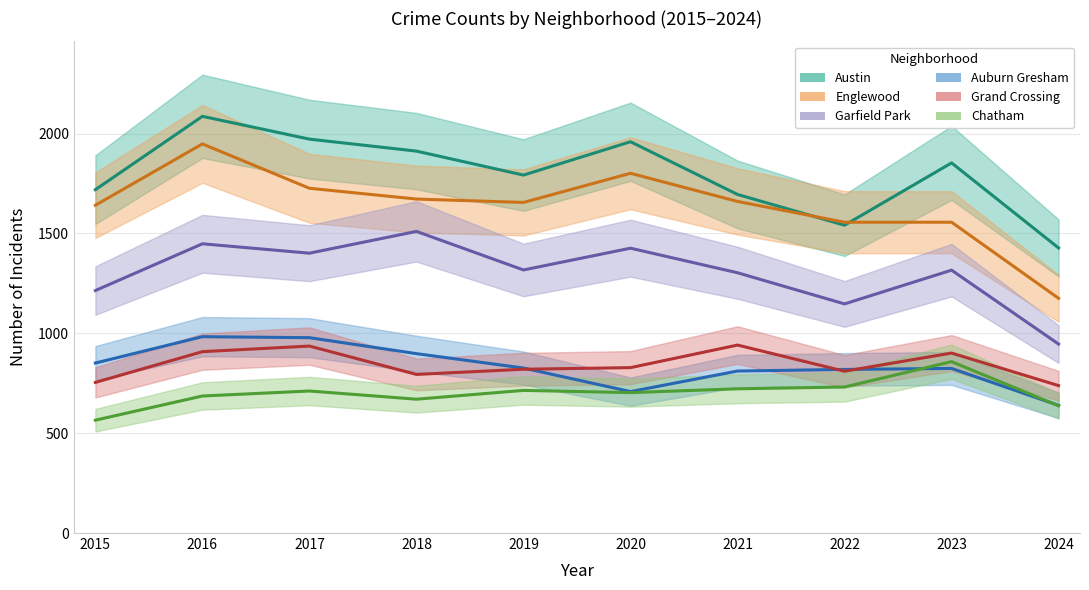

Between which two adjacent categories do Austin and Englewood first intersect?

2021 and 2022